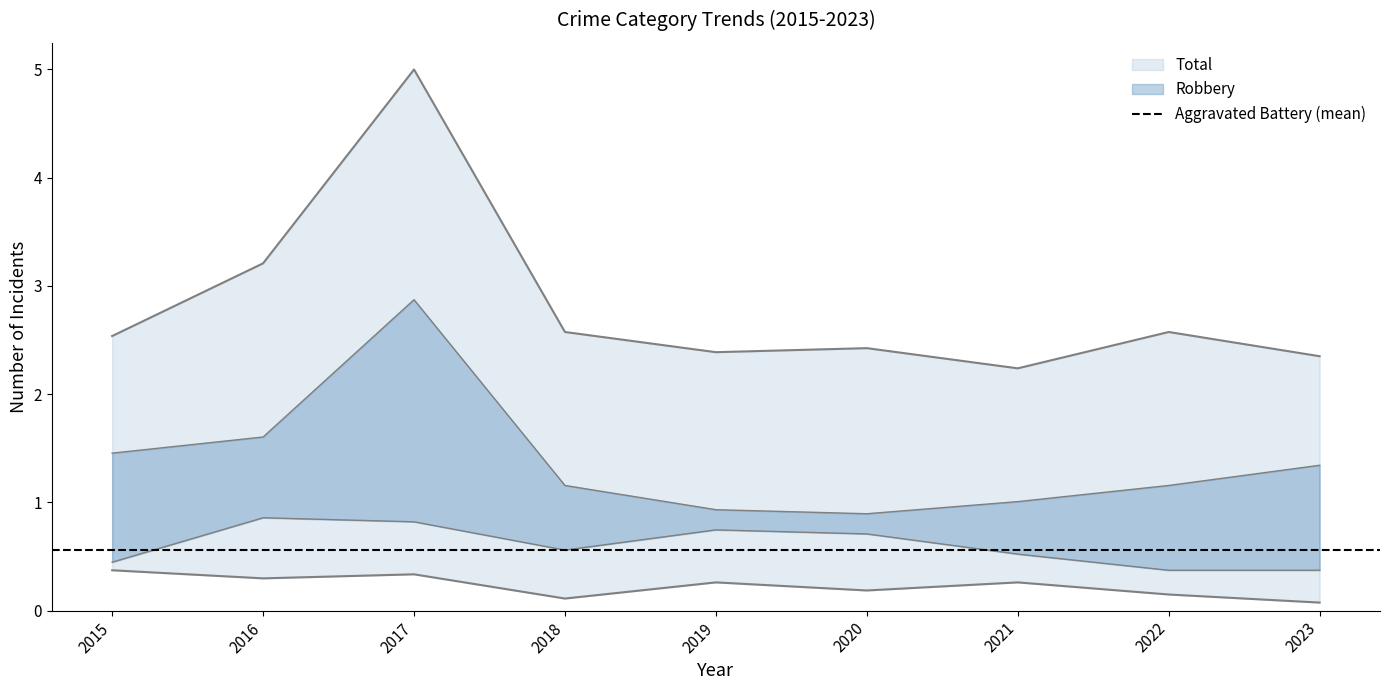

At which category does Criminal Sexual Assault reach its first local valley?

2016